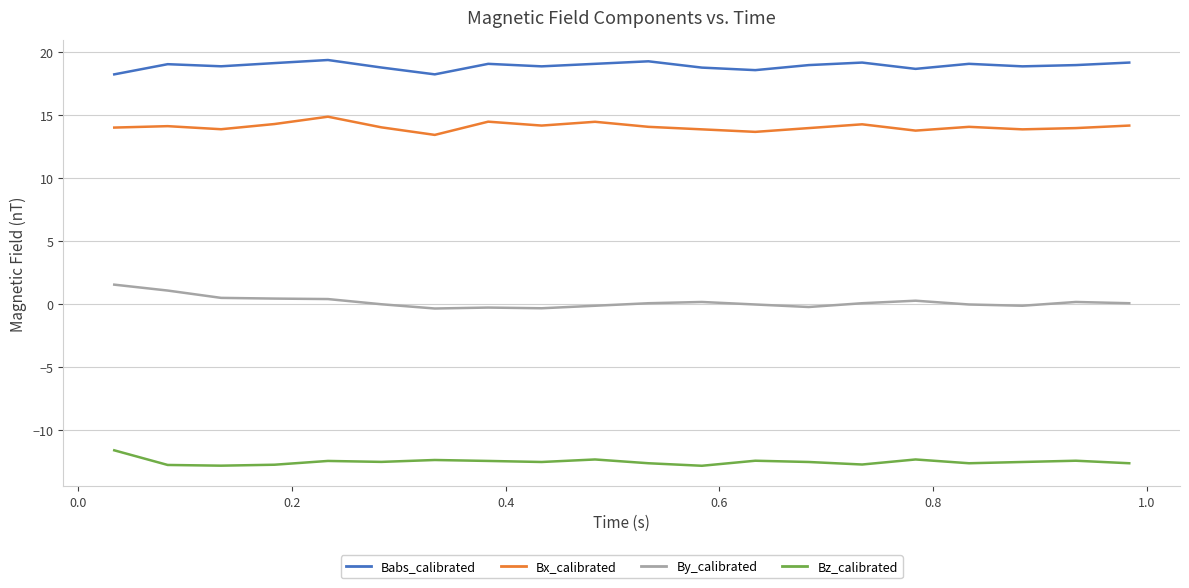

How many series are shown in this chart?

4